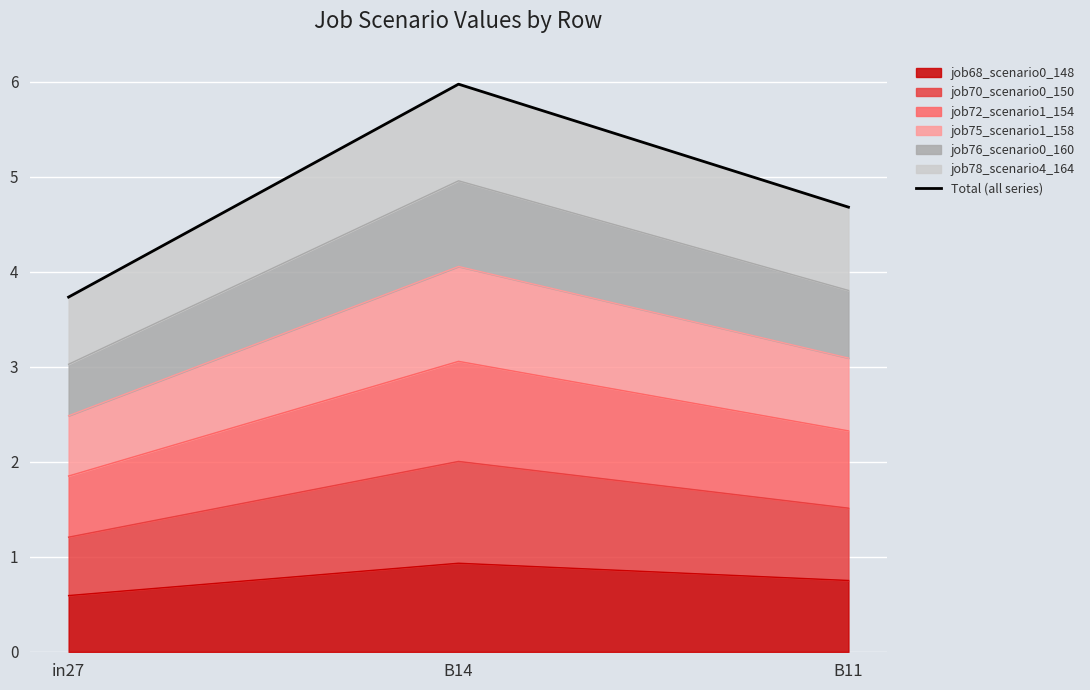

How many data points are less than 4?

1